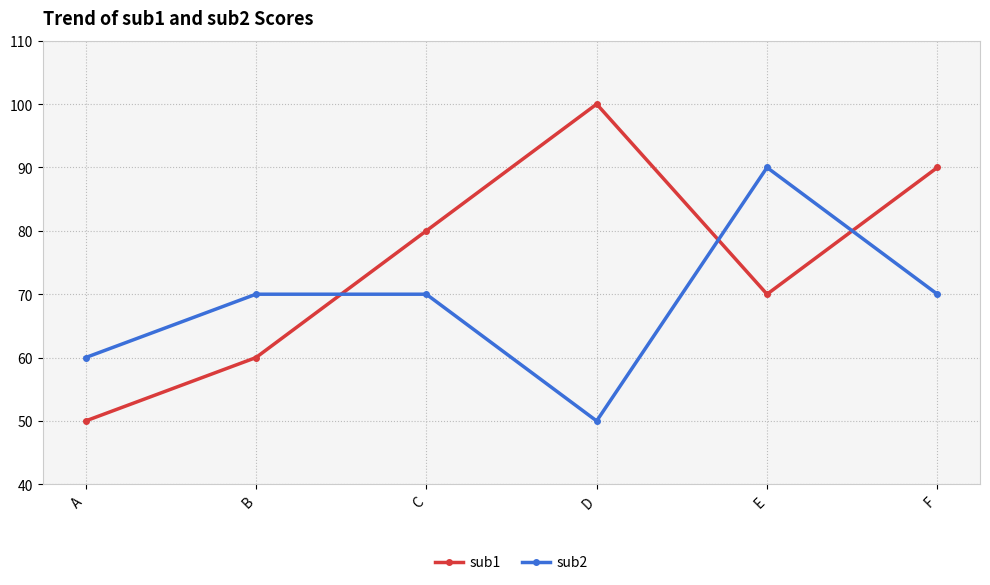

How many distinct data groups are displayed?

2